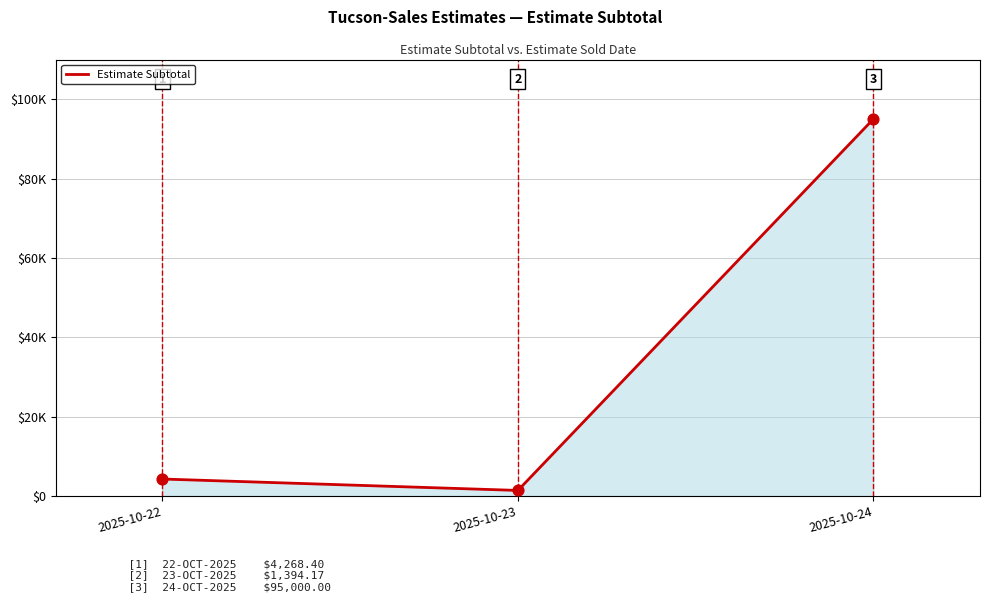

What is the ratio of the value at 2025-10-24 to the value at 2025-10-22?

22.3